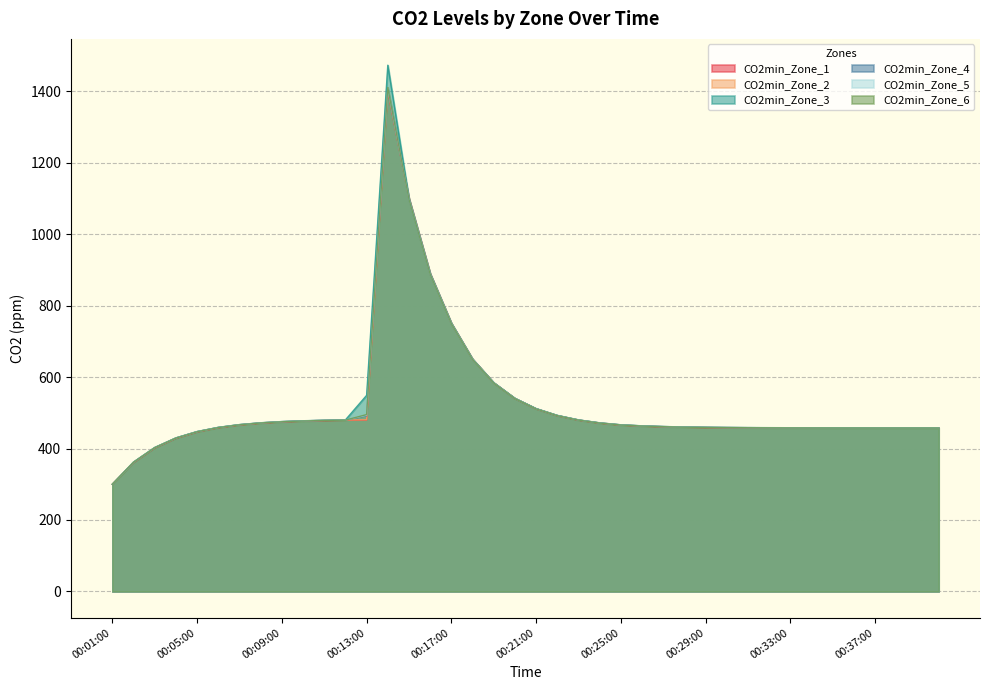

Rank the series by their maximum value, from highest to lowest.

CO2min_Zone_3, CO2min_Zone_6, CO2min_Zone_5, CO2min_Zone_4, CO2min_Zone_2, CO2min_Zone_1